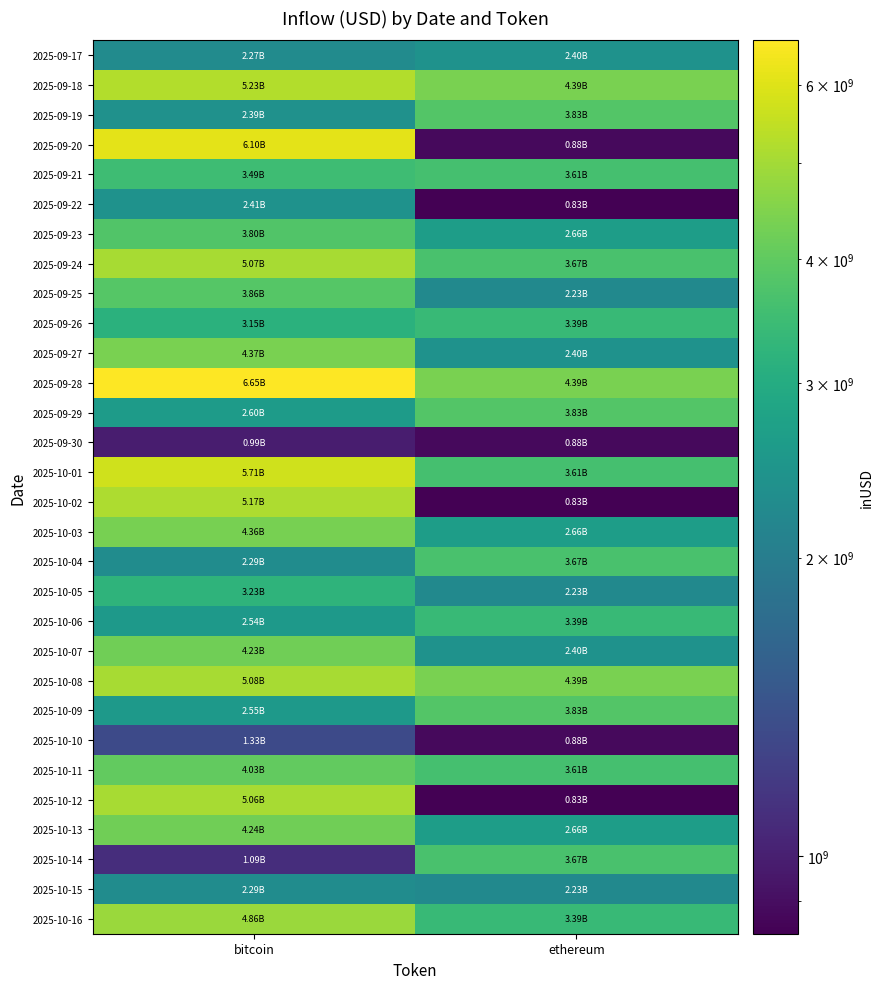

Rank the series by their maximum value, from highest to lowest.

2025-09-28, 2025-09-20, 2025-10-01, 2025-09-18, 2025-10-02, 2025-10-08, 2025-09-24, 2025-10-12, 2025-10-16, 2025-09-27, 2025-10-03, 2025-10-13, 2025-10-07, 2025-10-11, 2025-09-25, 2025-09-19, 2025-09-29, 2025-10-09, 2025-09-23, 2025-10-04, 2025-10-14, 2025-09-21, 2025-09-26, 2025-10-06, 2025-10-05, 2025-09-22, 2025-09-17, 2025-10-15, 2025-10-10, 2025-09-30